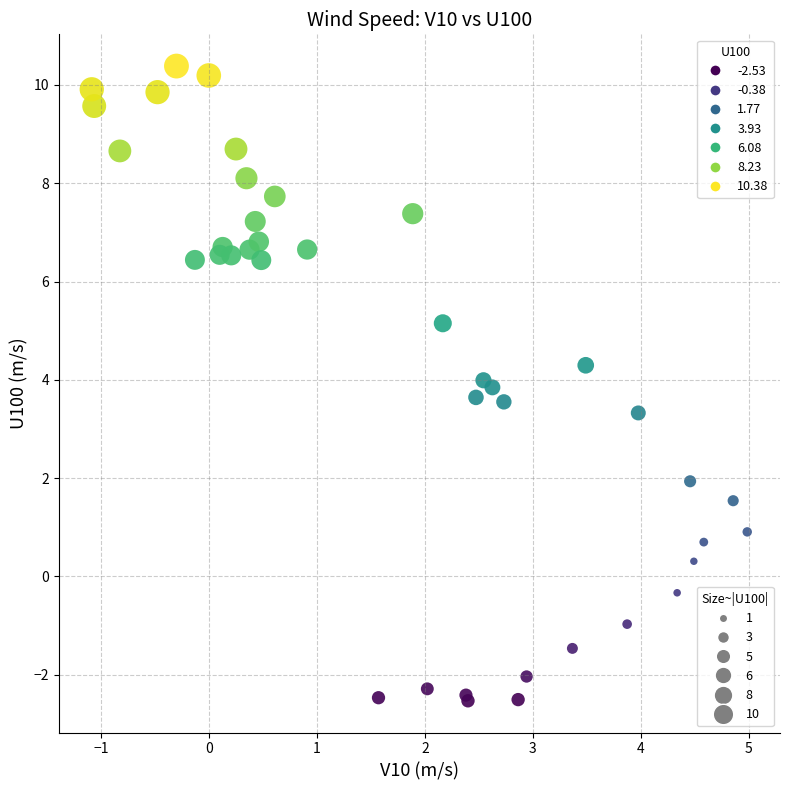

What Y value in the scatter plot is closest to 3?

3.3